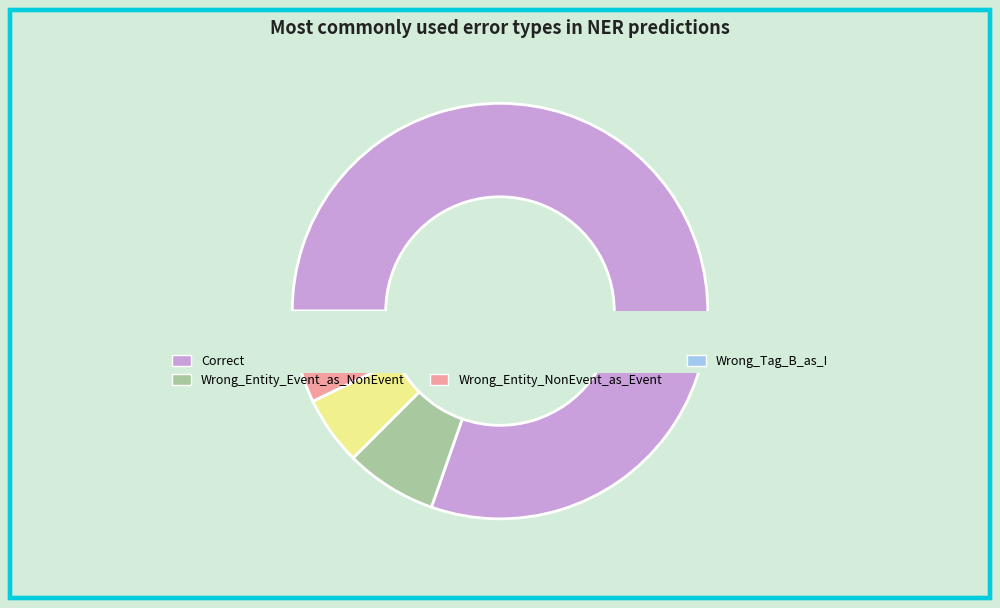

True or false: Wrong_Tag_B_as_I accounts for 1% of the total.

False